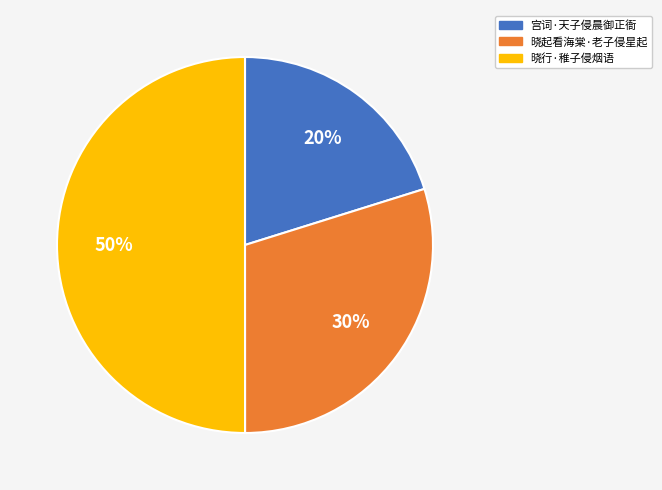

How many segments does this pie chart have?

3